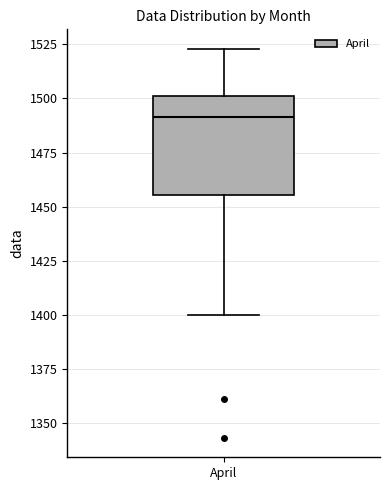

Transcribe this box plot: give where the median line is, the range the box spans, and where the two whiskers end, as read against the y-axis. The values are not printed on the chart, so give them approximately, as read against the axis.

median 1490, box 1455 to 1500, whiskers 1400 to 1525